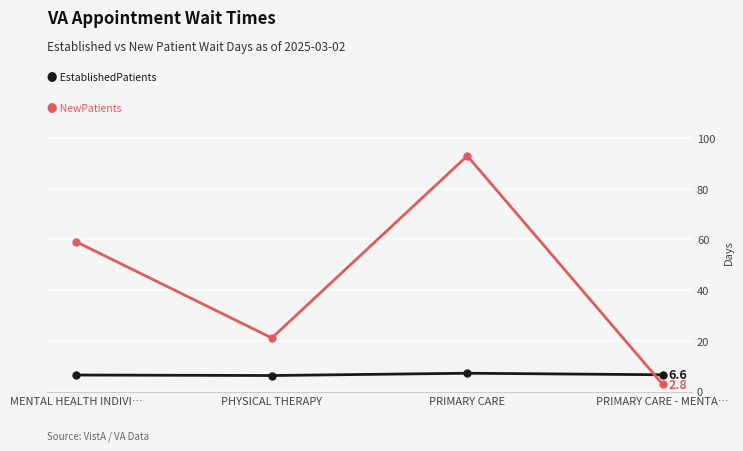

What is the spread (max minus min) of values at MENTAL HEALTH INDIVI…?

52.5